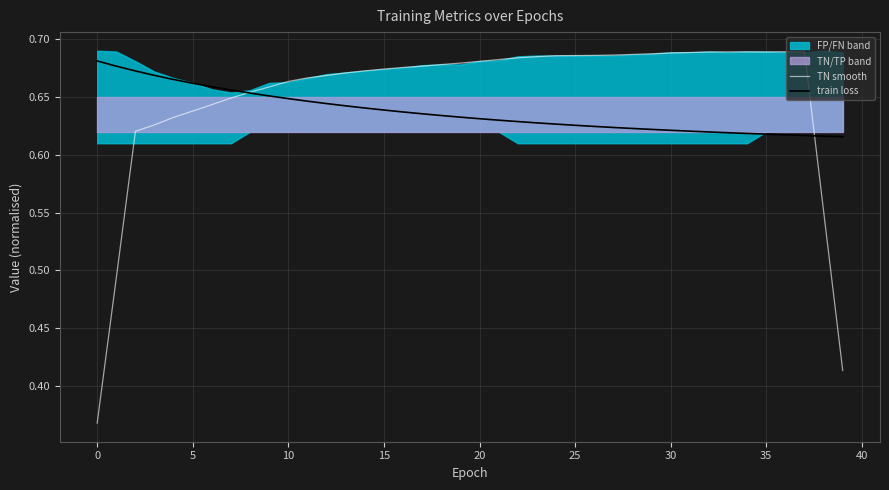

What is the sum of the train loss values at 34 and 21?

1.2